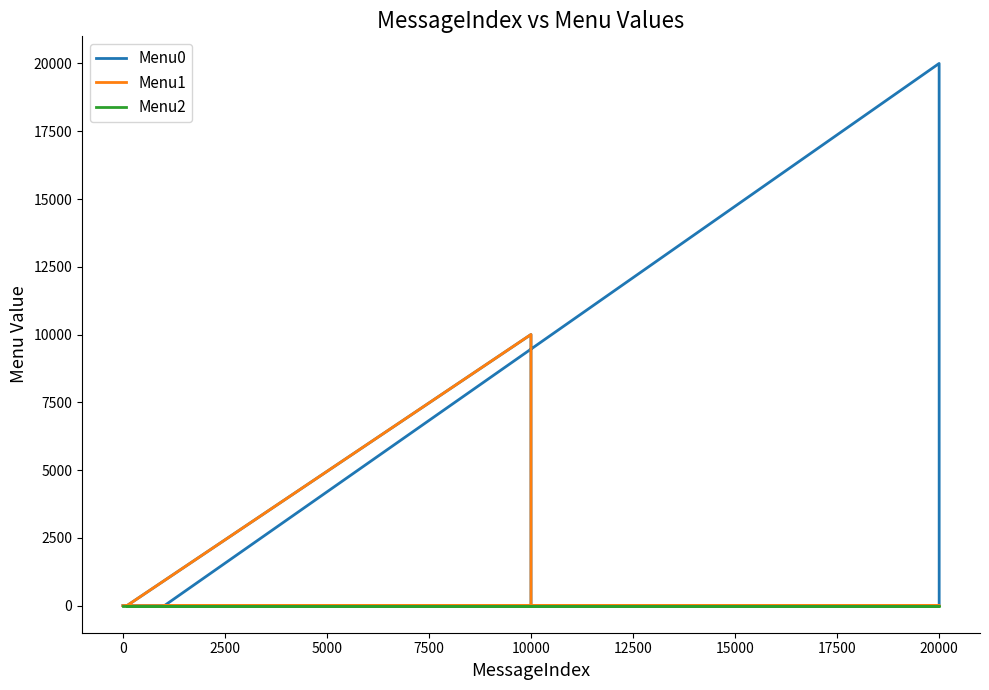

How many positive values does the Menu1 series have?

1